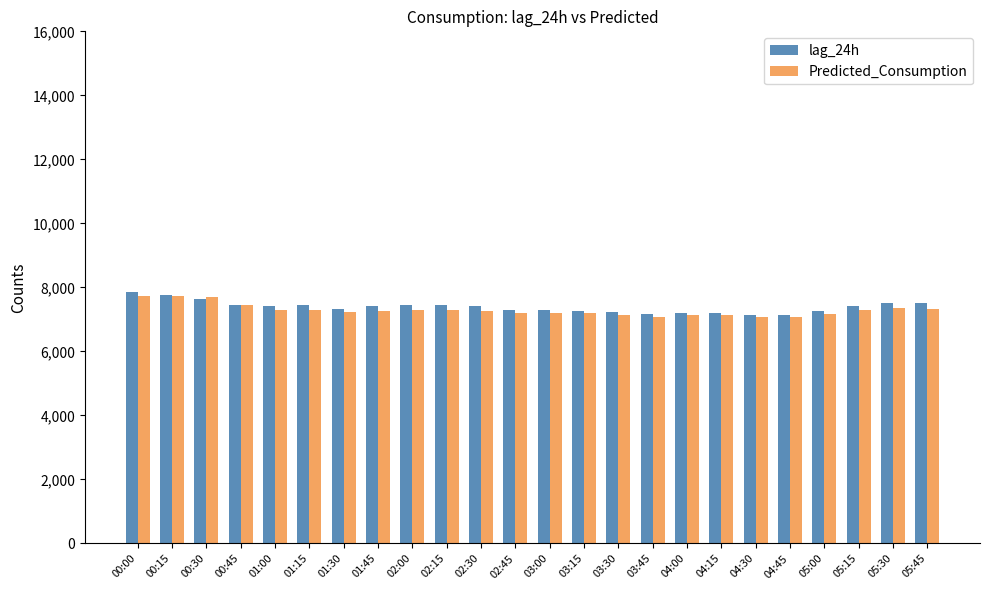

What is the label of the 16th bar from the left?

03:45